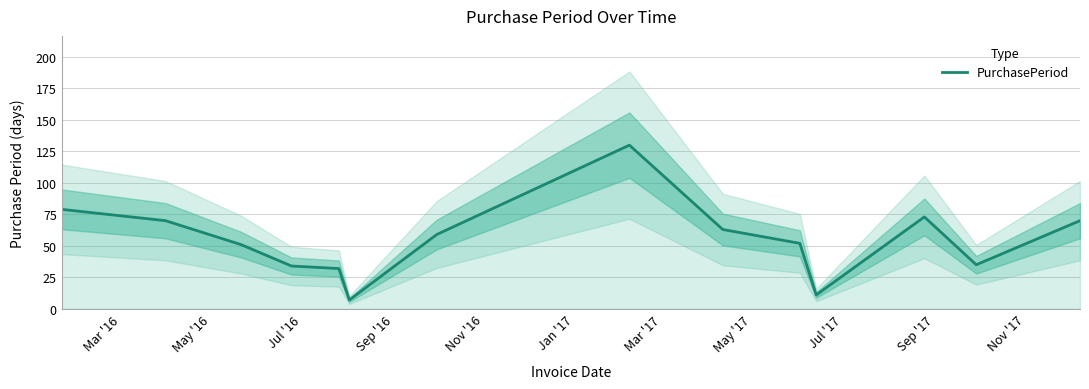

Does the chart have visible grid lines?

Yes